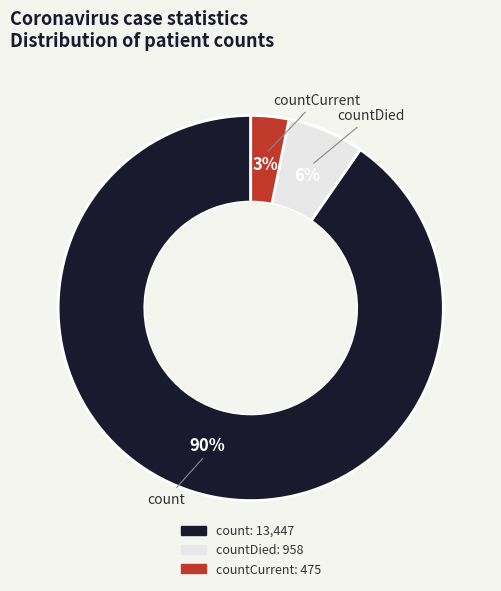

To the nearest percent, what percentage of the pie is countCurrent?

3%